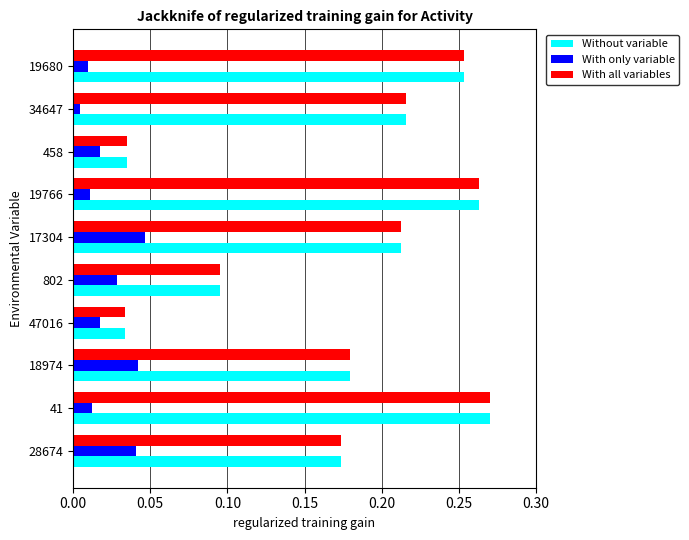

Is it true that With all variables equals 0.4 at 19766?

False